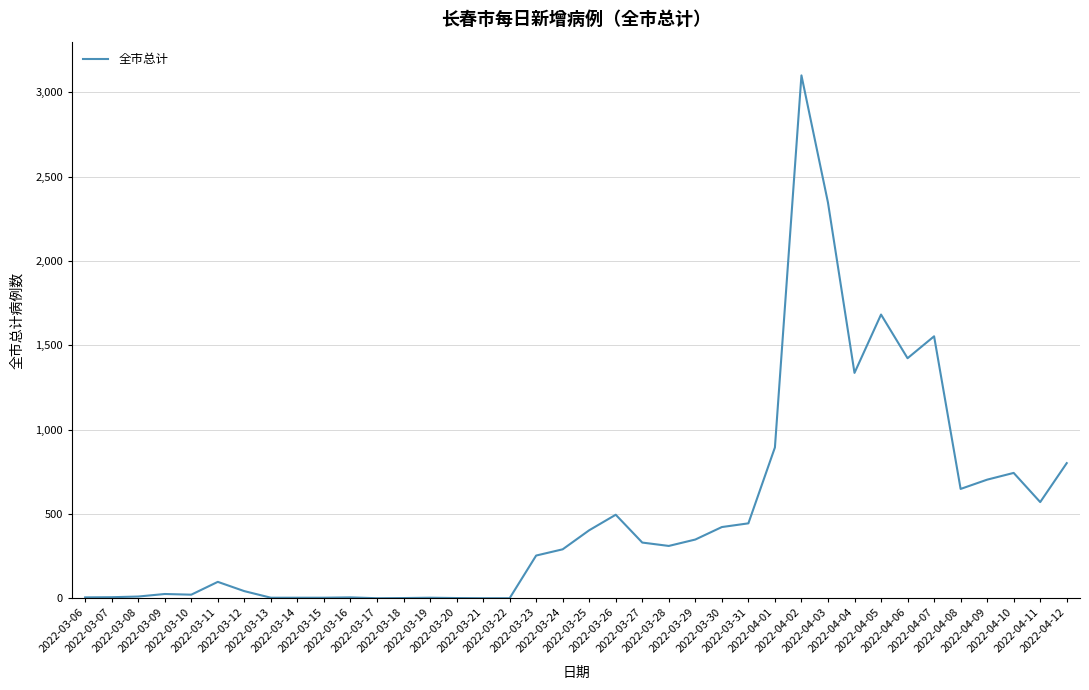

Count the number of categories in the chart.

38